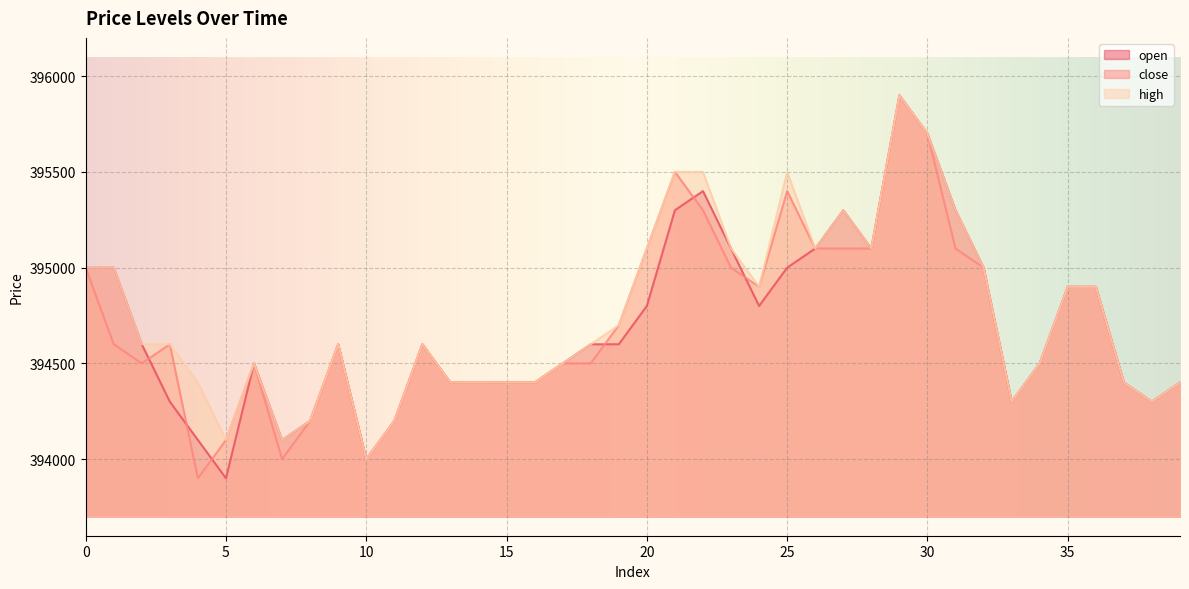

How many interior local valleys does the high series have?

8